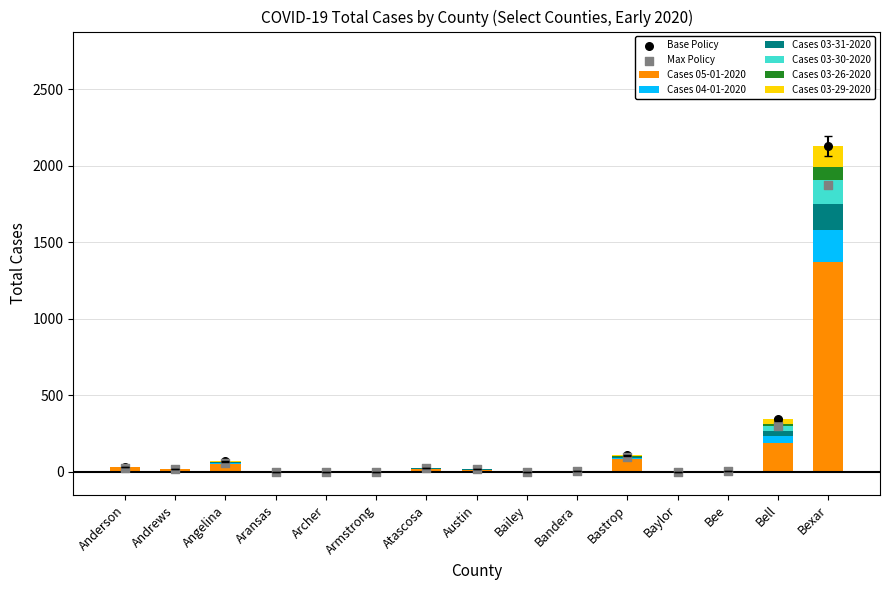

Which series contains the lowest Y value?

Cases 05-01-2020